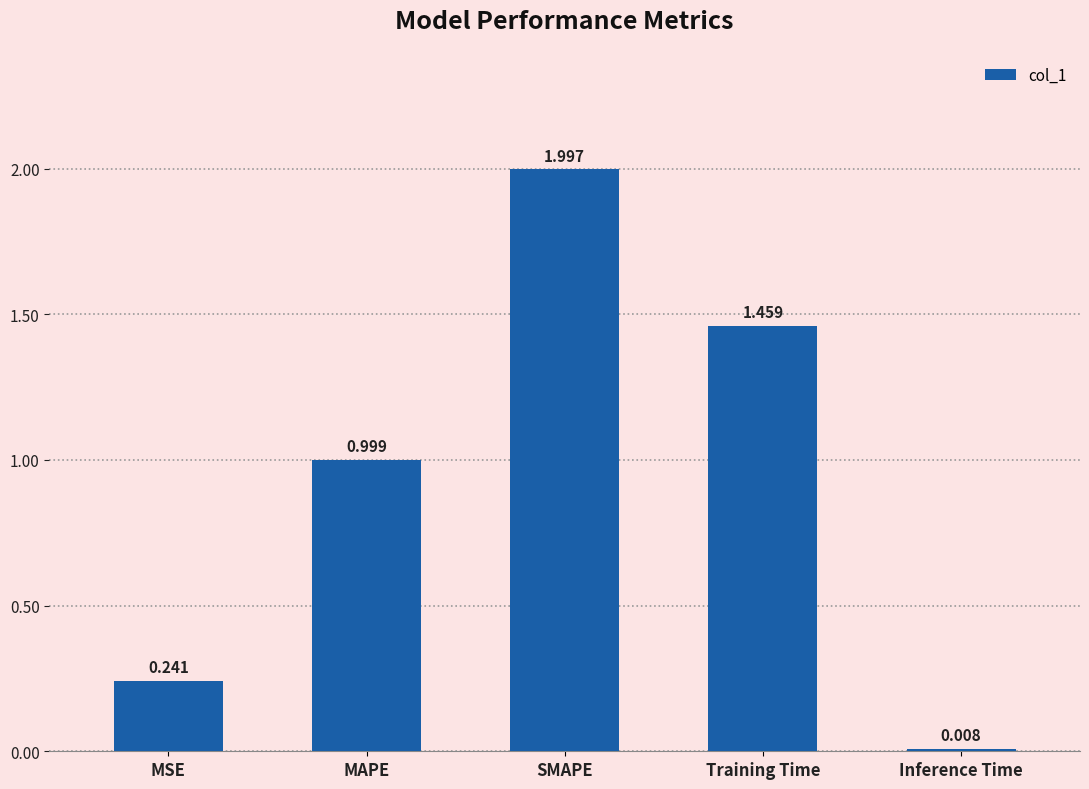

How many bars are there in total?

5